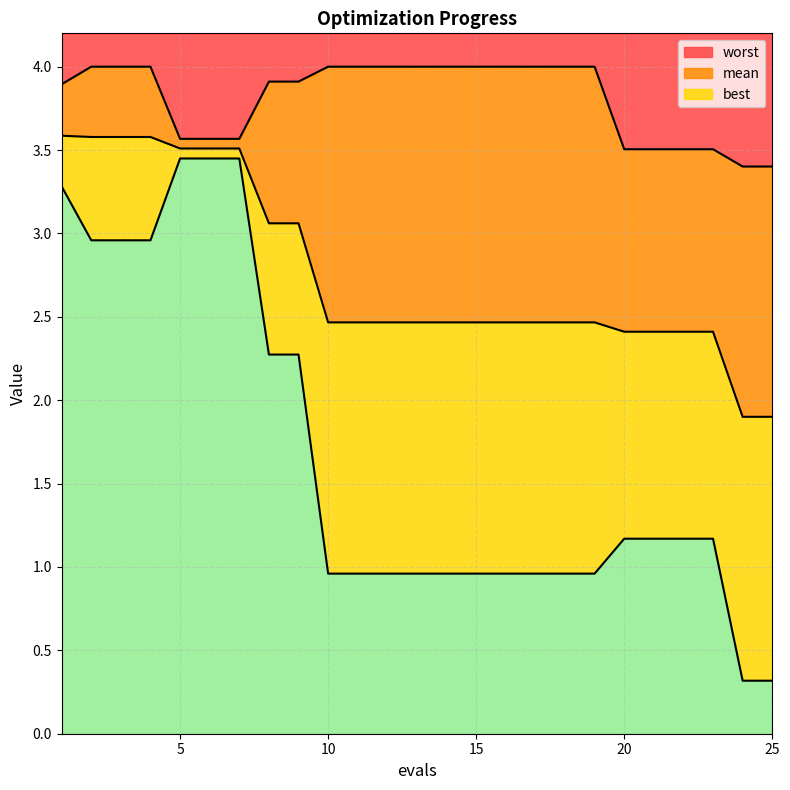

True or false: mean and best cross at least once.

False